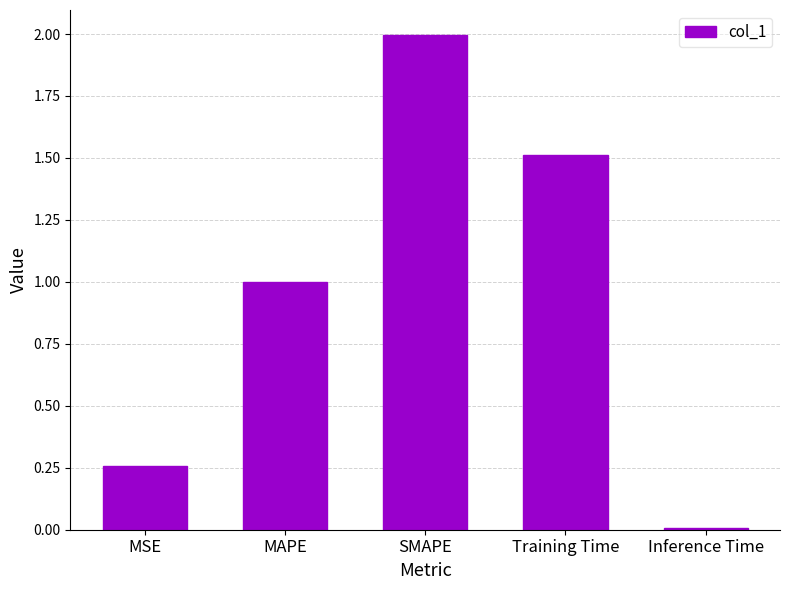

List the labels in order of value, largest first.

SMAPE, Training Time, MAPE, MSE, Inference Time